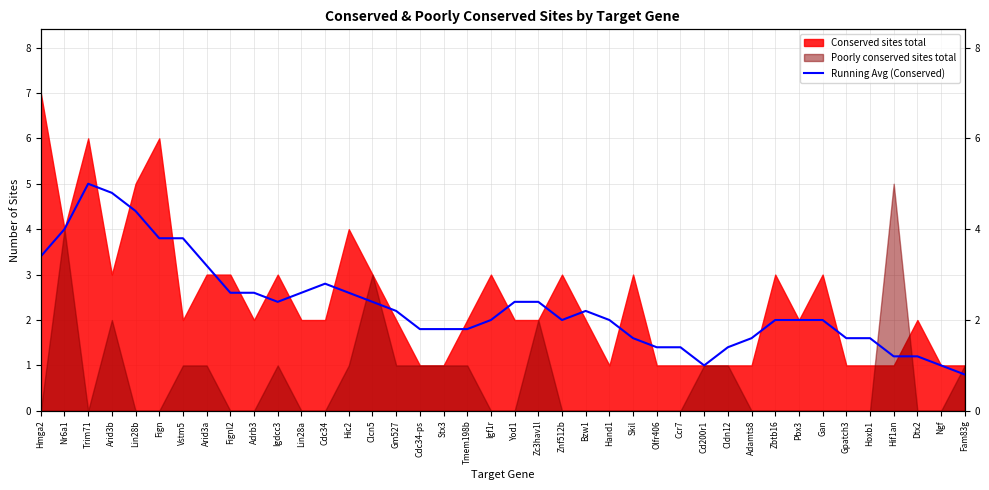

What is the label of the 16th point from the left?

Gm527